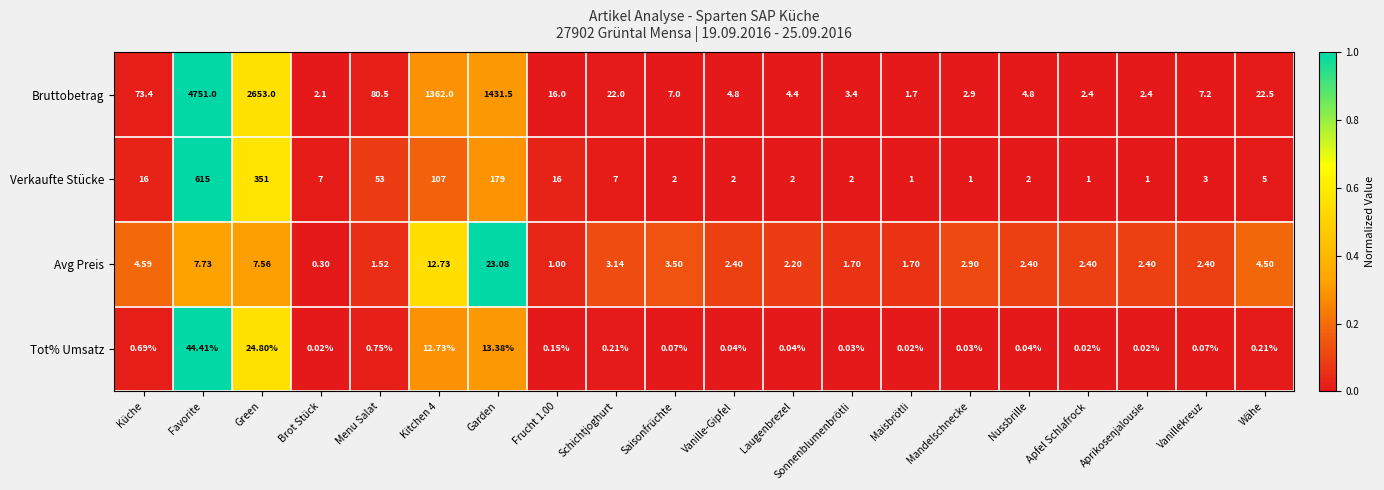

Rank the series at Schichtjoghurt from lowest to highest value.

Tot% Umsatz, Avg Preis, Verkaufte Stücke, Bruttobetrag